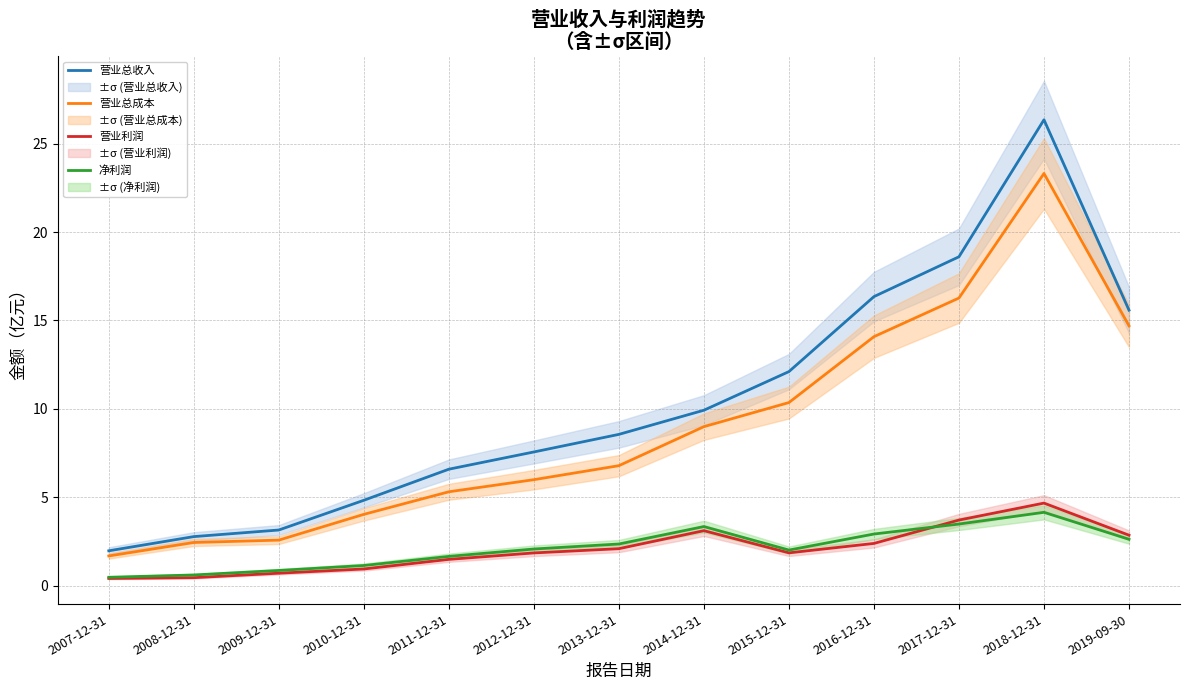

What is the approximate value of 营业利润 at 2016-12-31?

2.4